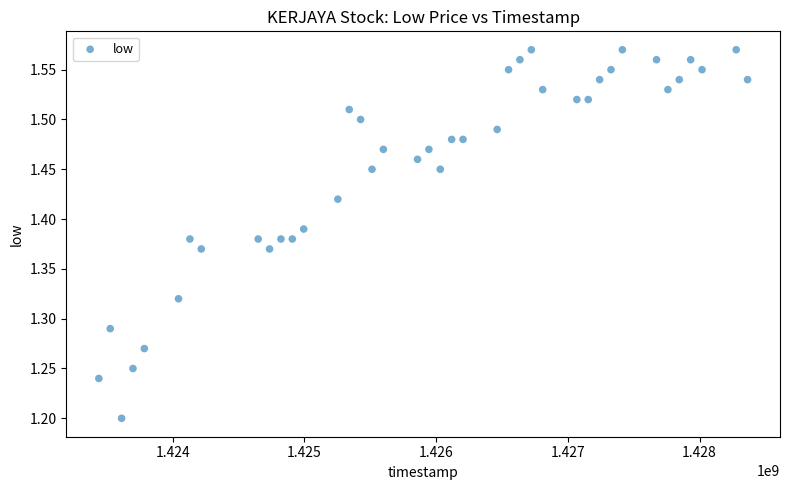

What is the range of X values (max minus min)?

4924800.0